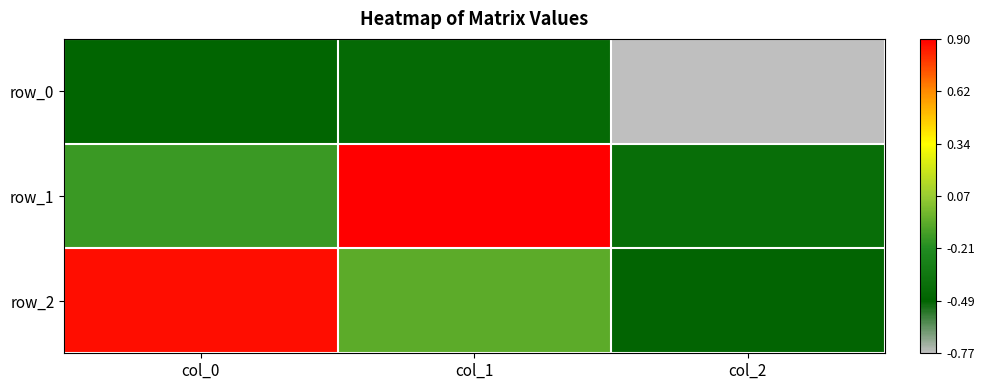

The value of row_2 at col_0 is 0.9. True or false?

True